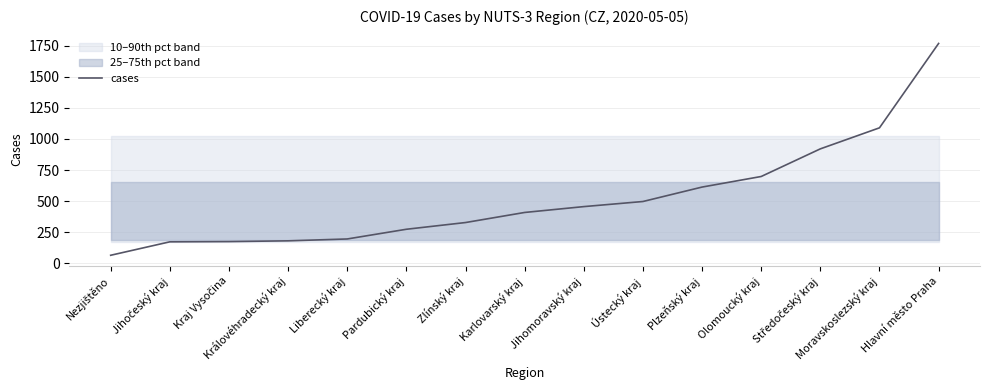

What is the label of the 2nd point from the left?

Jihočeský kraj